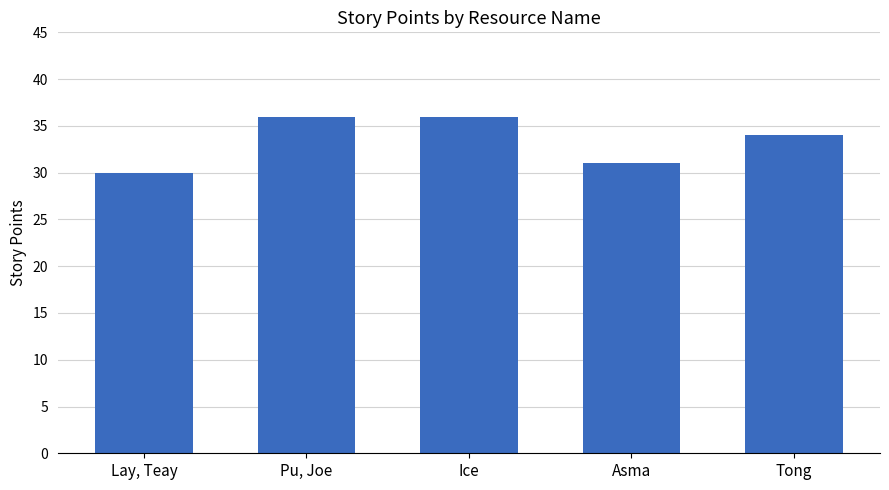

What is the value of the 5th bar from the left?

34